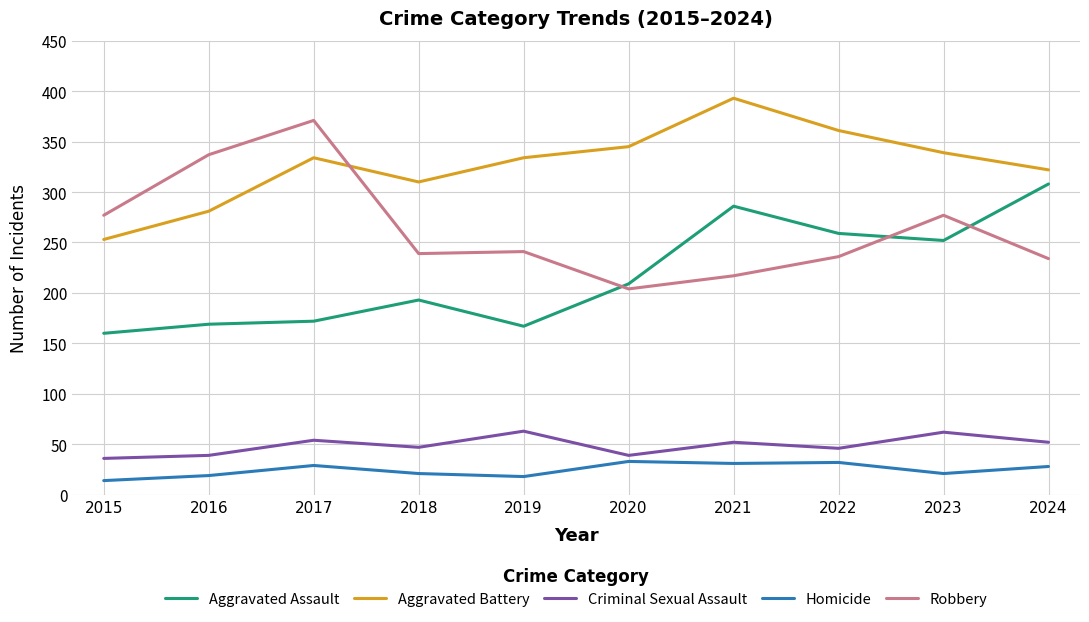

What is the minimum value for Robbery?

204